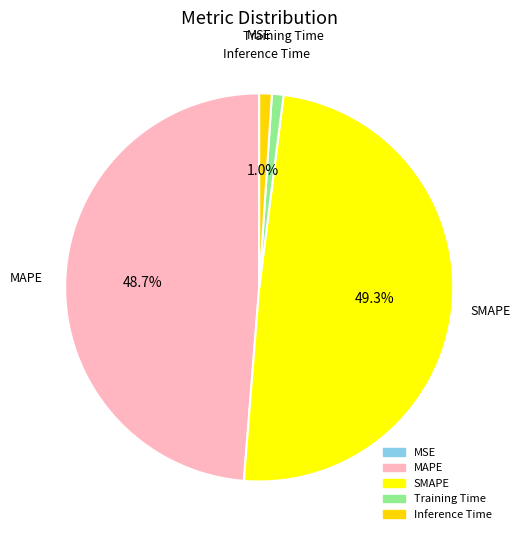

To the nearest percent, what portion does SMAPE represent?

49%